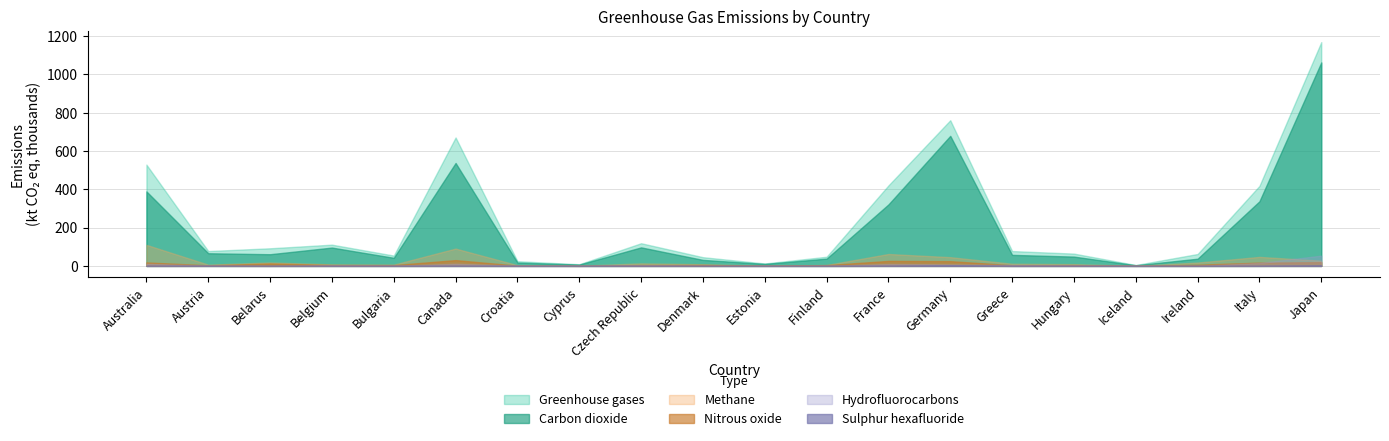

Which series changed the most between Belarus and Finland?

Greenhouse gases